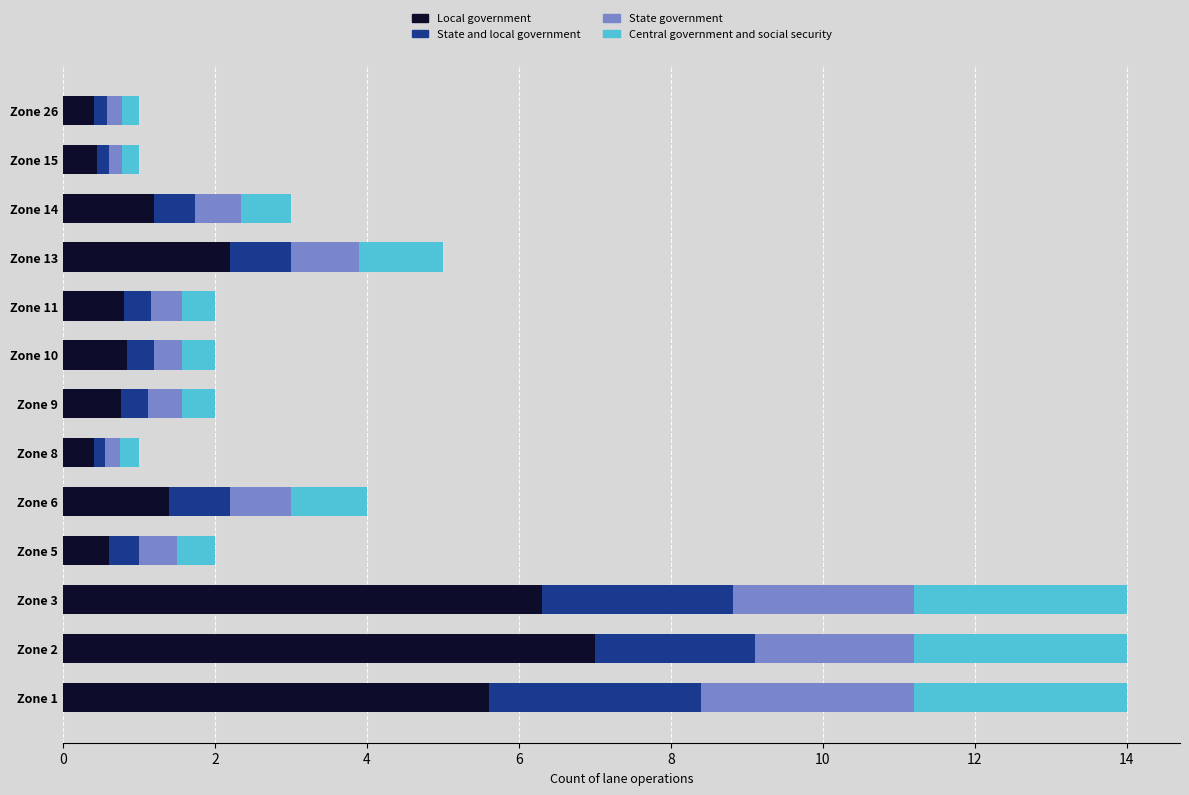

How many series are shown in this chart?

4